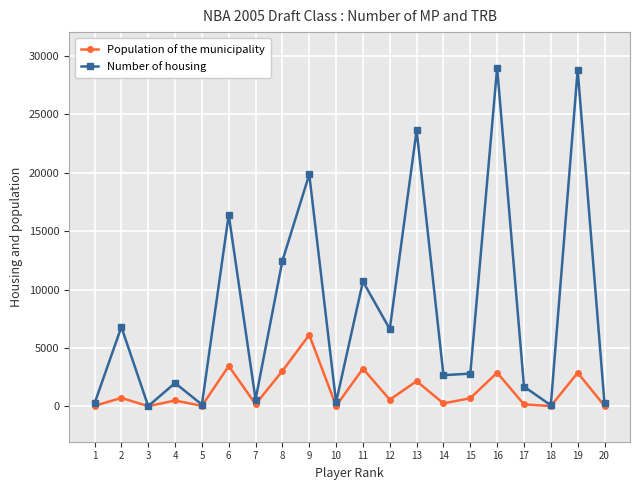

True or false: Number of housing and Population of the municipality intersect in this chart.

False